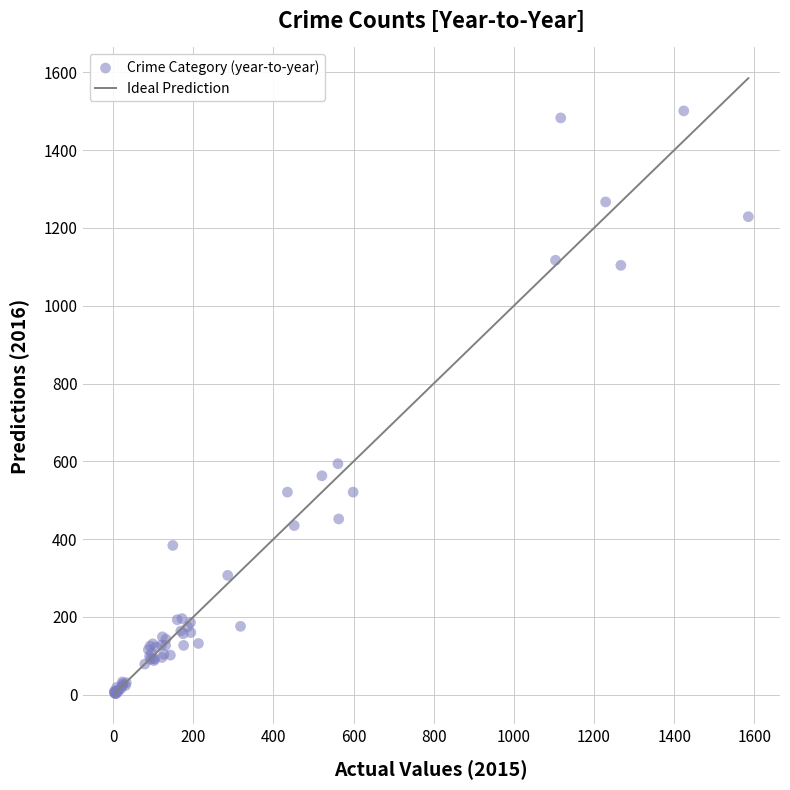

What Y value in the scatter plot is closest to 752?

594